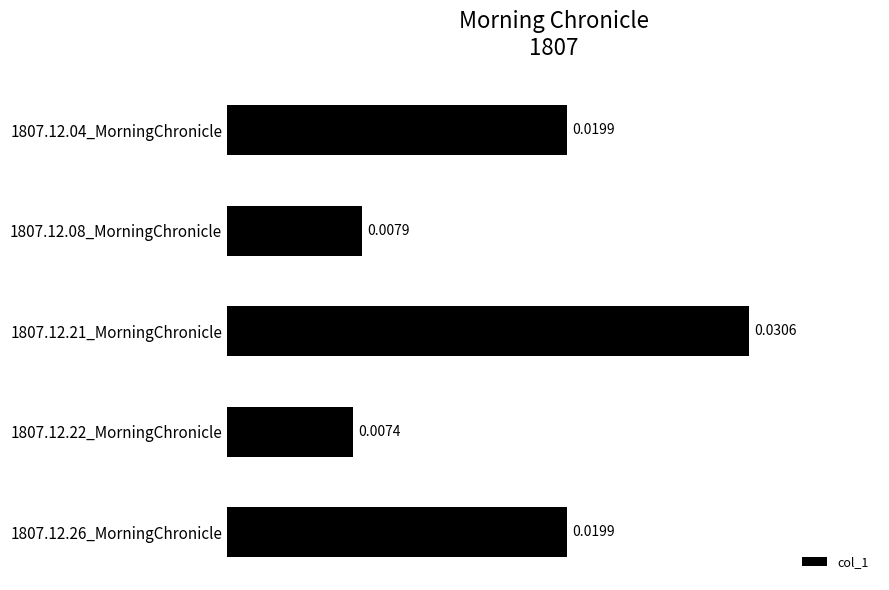

Which has a higher value, 1807.12.08_MorningChronicle or 1807.12.21_MorningChronicle?

1807.12.21_MorningChronicle